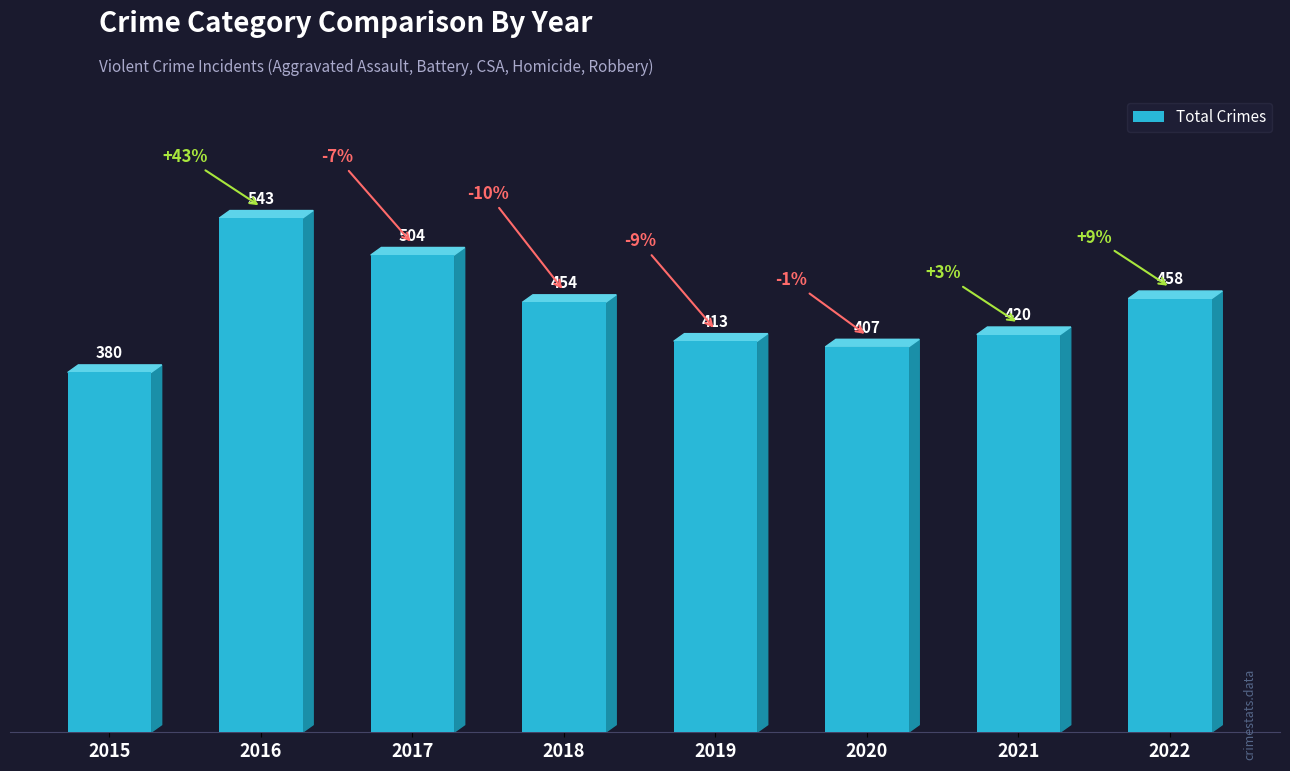

What is the difference between the values at 2015 and 2017?

124